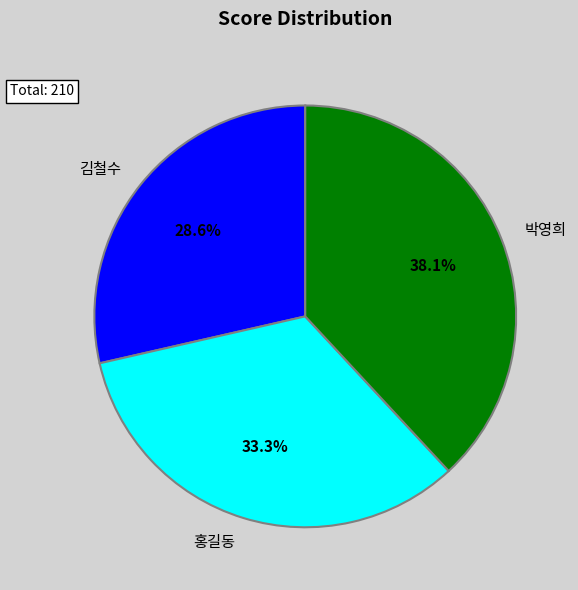

Rank the categories by value from highest to lowest.

박영희, 홍길동, 김철수